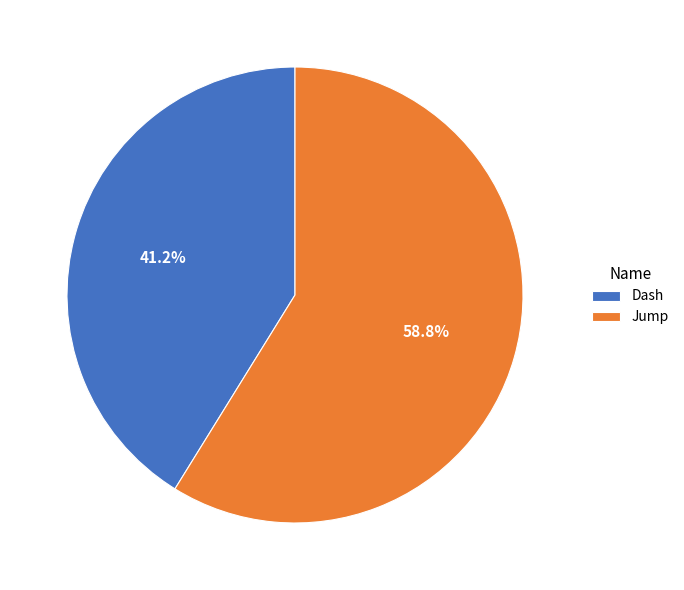

Approximately how many times larger is the value at Jump compared to Dash?

1.4